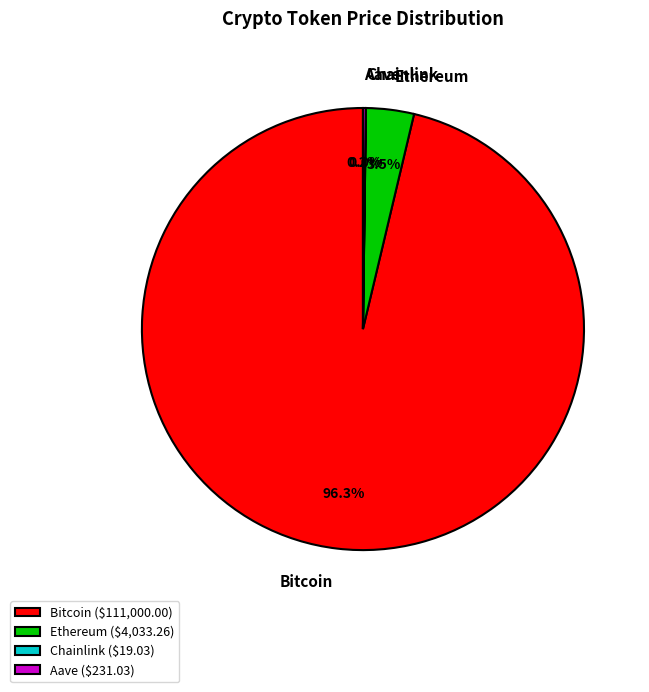

Approximately how many times larger is the value at Bitcoin compared to Ethereum?

27.5